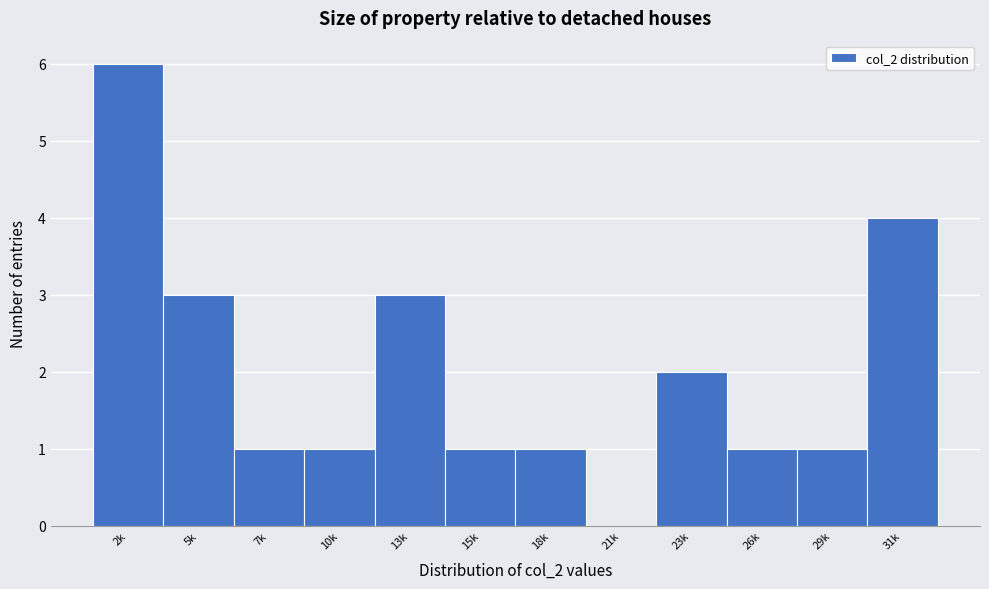

Reading right to left, what are all the values shown in this chart?

31k=4	29k=1	26k=1	23k=2	21k=0	18k=1	15k=1	13k=3	10k=1	7k=1	5k=3	2k=6